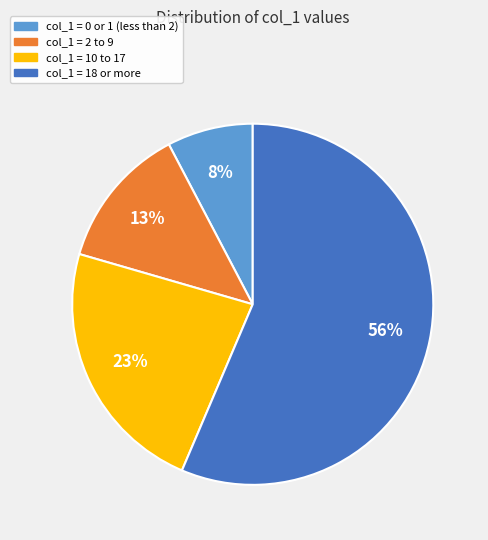

To the nearest percent, what percentage of the pie is col_1 = 2 to 9?

13%